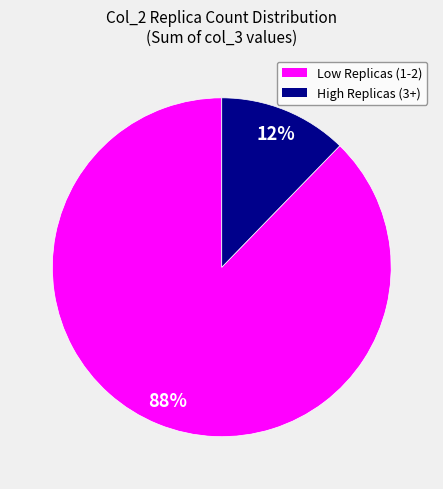

Does any single category account for the majority?

Yes